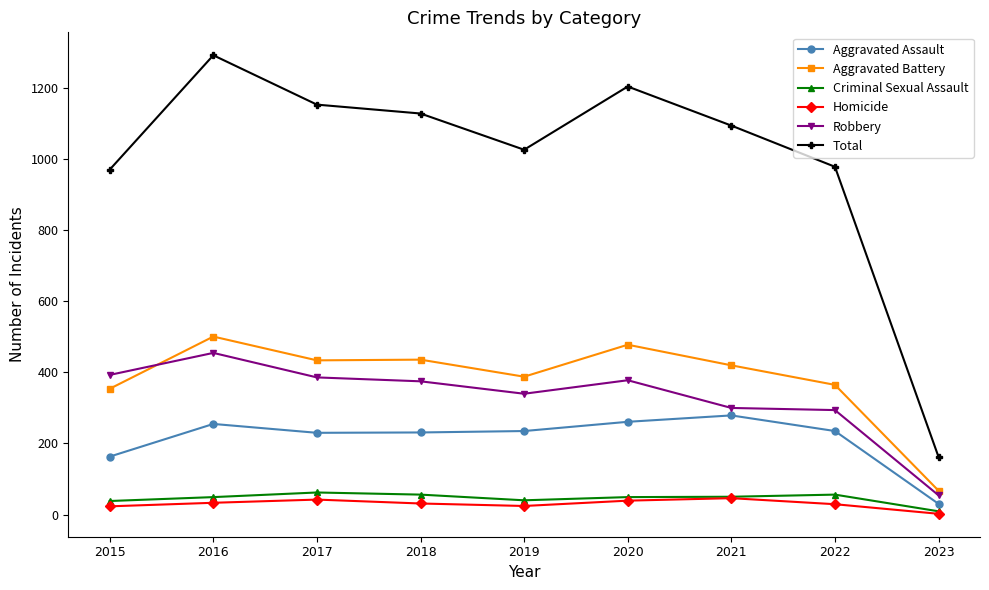

Is the value of Robbery at 2020 greater than the value of Homicide at 2016?

Yes